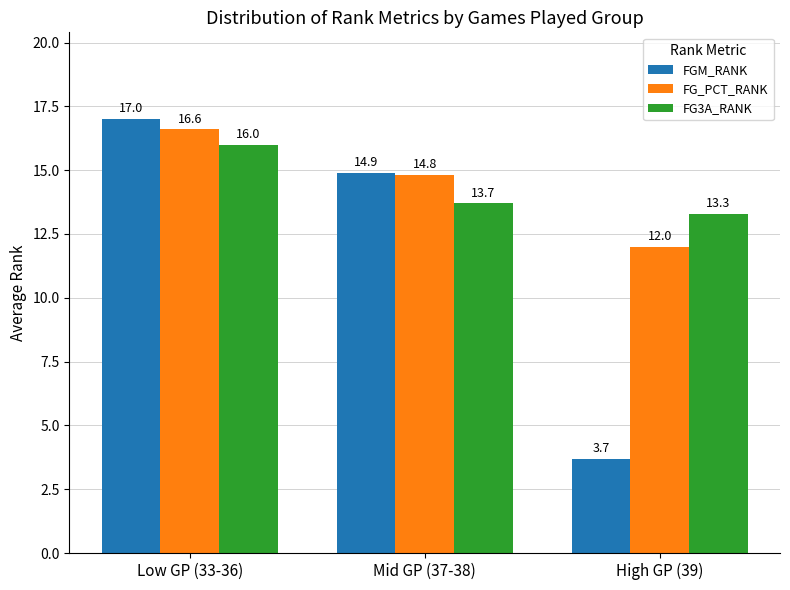

What is the sum of the FG_PCT_RANK values at High GP (39) and Low GP (33-36)?

28.6